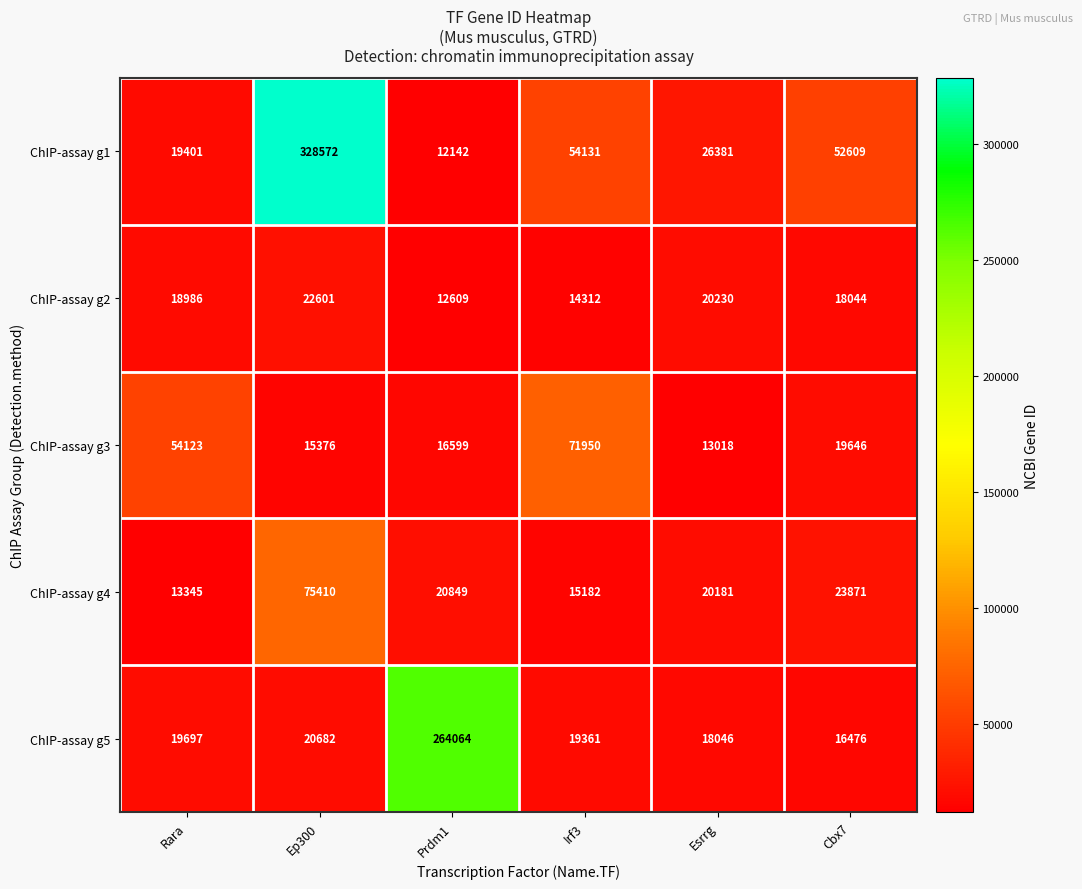

The value of ChIP-assay g2 at Prdm1 is 12609. True or false?

True